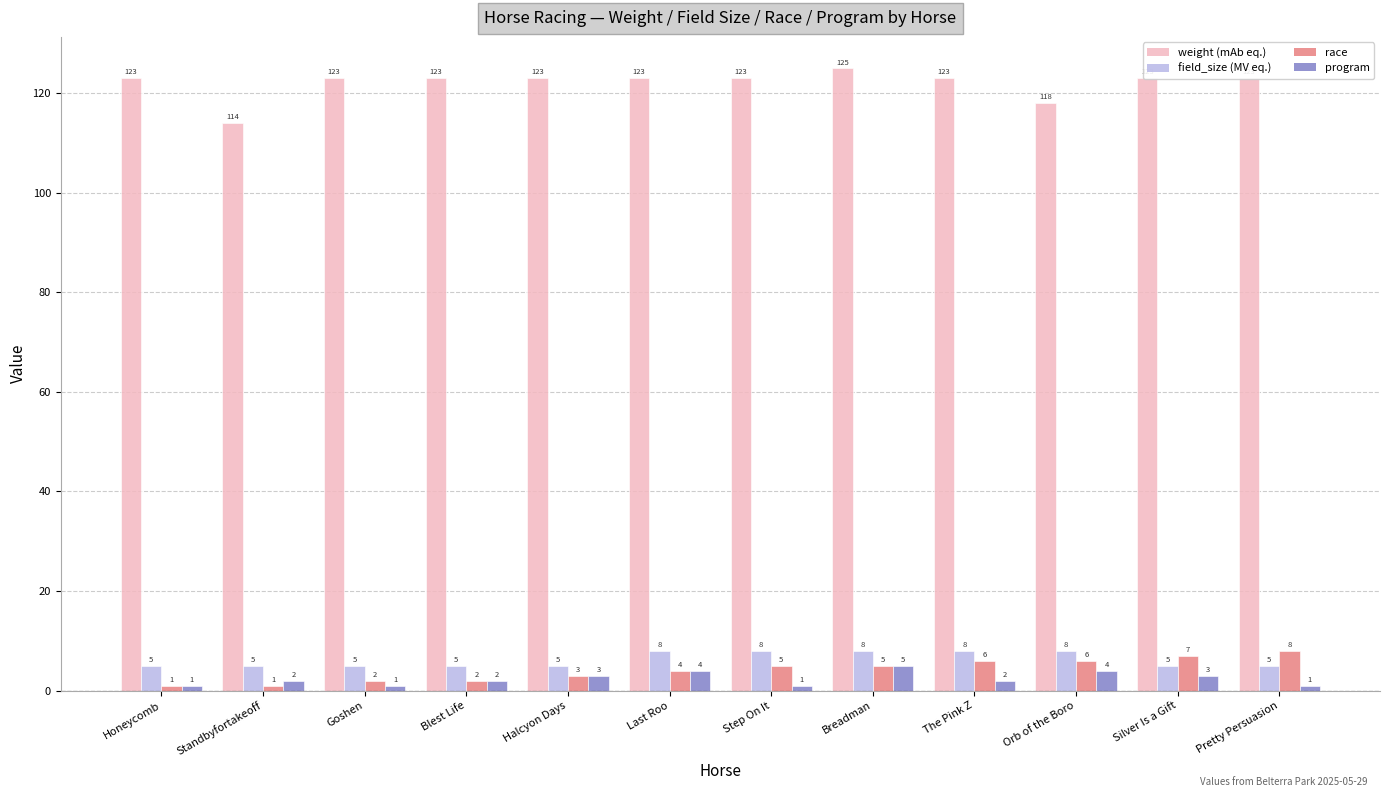

What is the greatest value displayed?

125